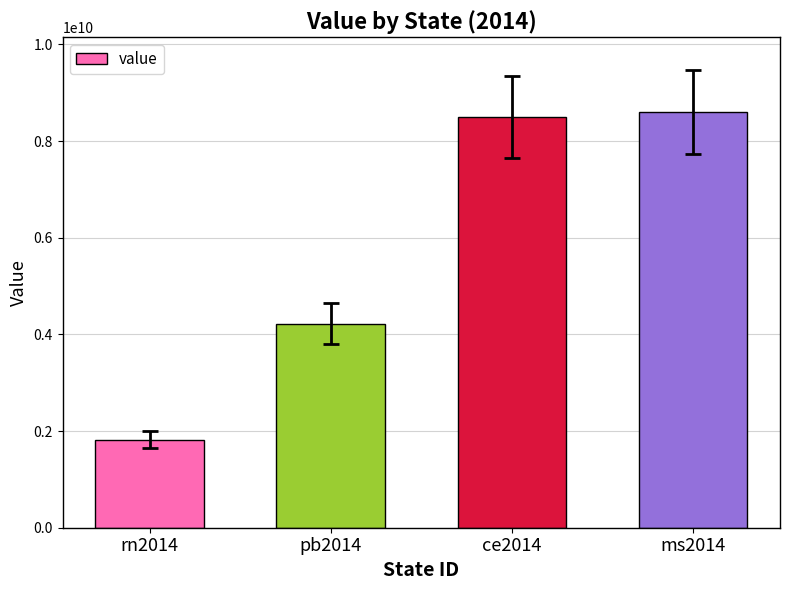

What is the smallest value displayed?

1823919645.7